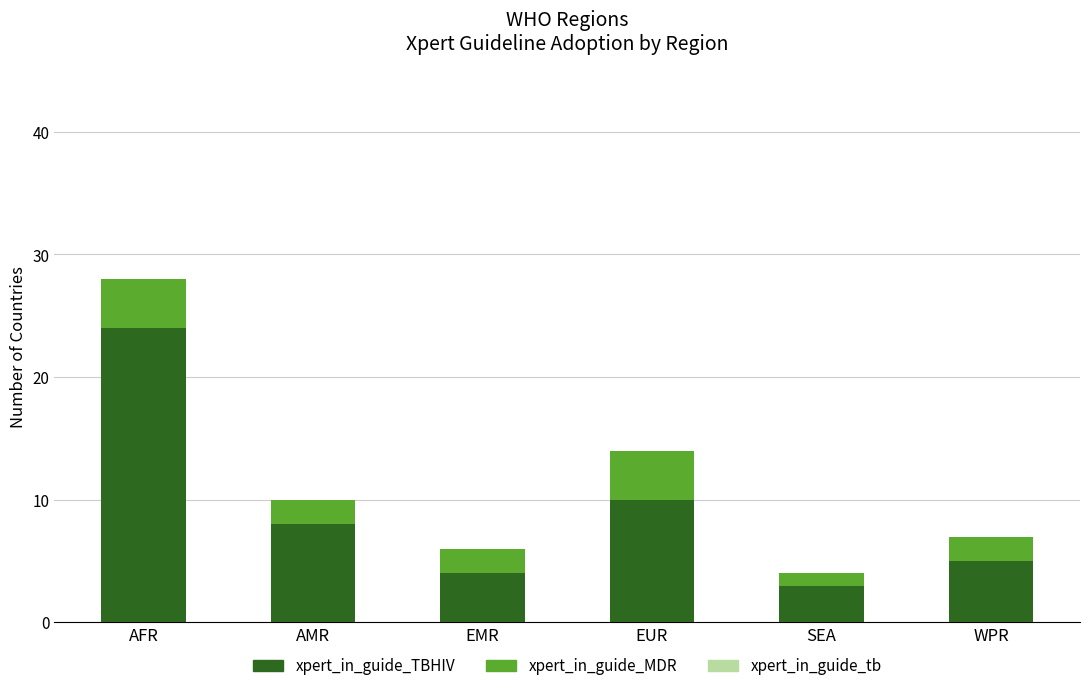

Which category has the highest value in the xpert_in_guide_TBHIV series?

AFR